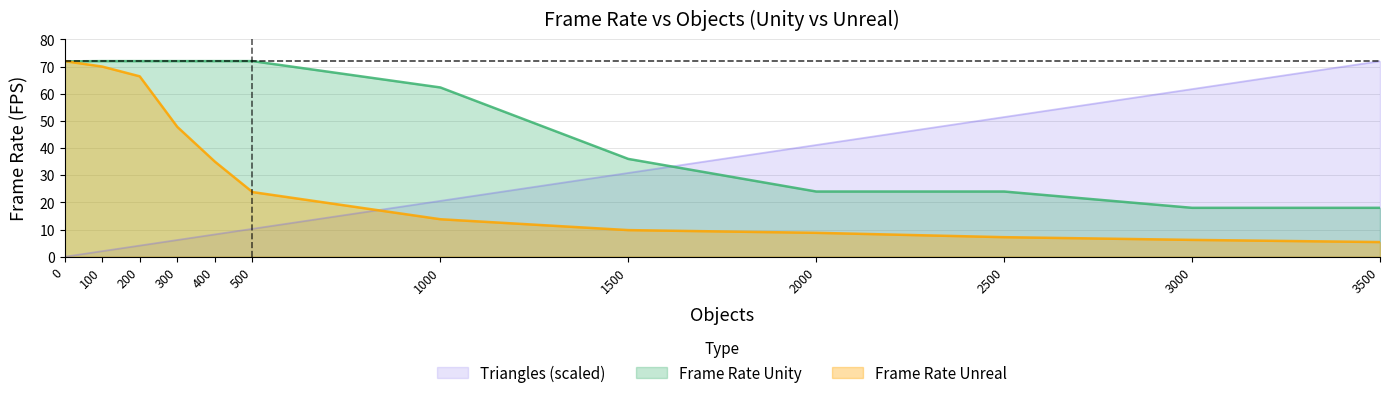

What are all the series names shown in the legend?

Triangles (scaled), Frame Rate Unity, Frame Rate Unreal